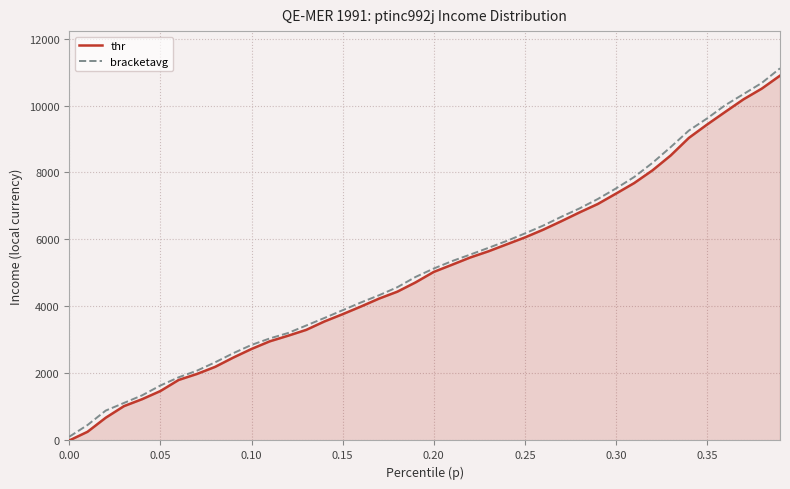

What is the maximum value shown in the chart?

11110.1